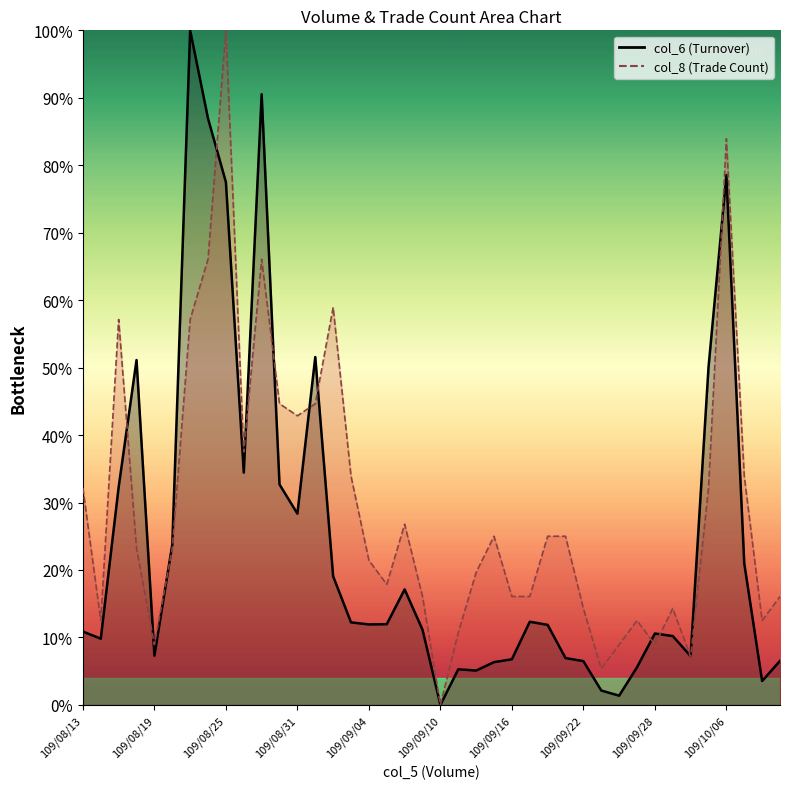

What is the label of the 1st point from the left?

109/08/13